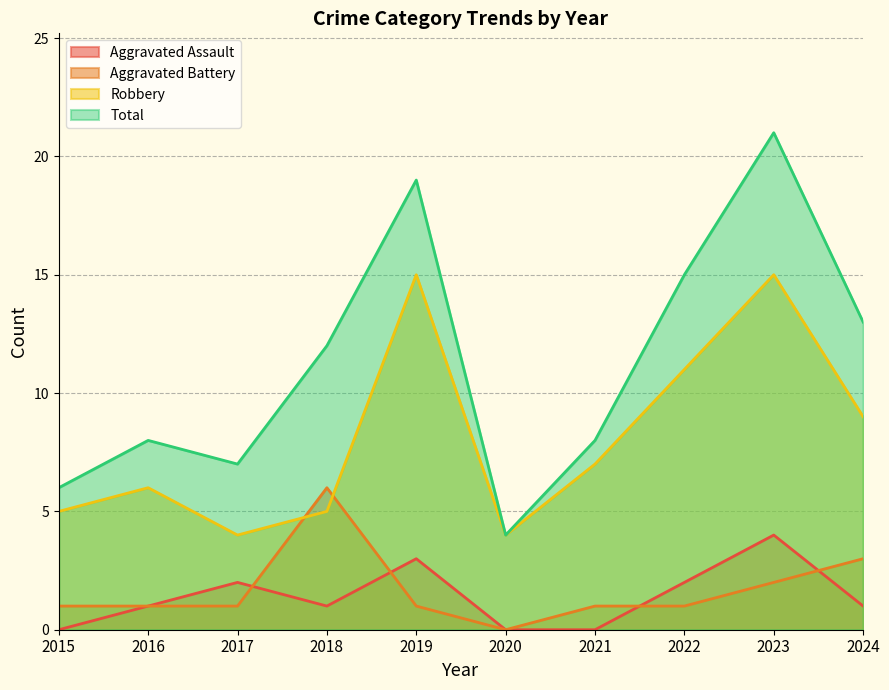

Reading left to right, transcribe all the data shown in this chart.

Aggravated Assault: 2015=0	2016=1	2017=2	2018=1	2019=3	2020=0	2021=0	2022=2	2023=4	2024=1
Aggravated Battery: 2015=1	2016=1	2017=1	2018=6	2019=1	2020=0	2021=1	2022=1	2023=2	2024=3
Robbery: 2015=5	2016=6	2017=4	2018=5	2019=15	2020=4	2021=7	2022=11	2023=15	2024=9
Total: 2015=6	2016=8	2017=7	2018=12	2019=19	2020=4	2021=8	2022=15	2023=21	2024=13